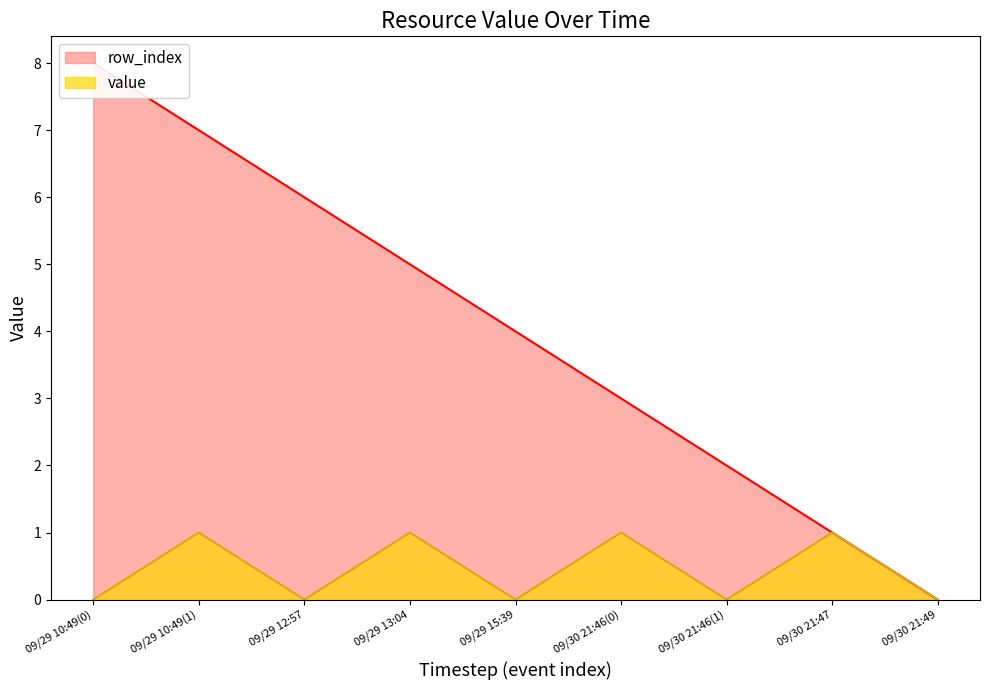

Is the value of row_index at 09/30 21:46(0) greater than the value of value at 09/30 21:46(0)?

Yes